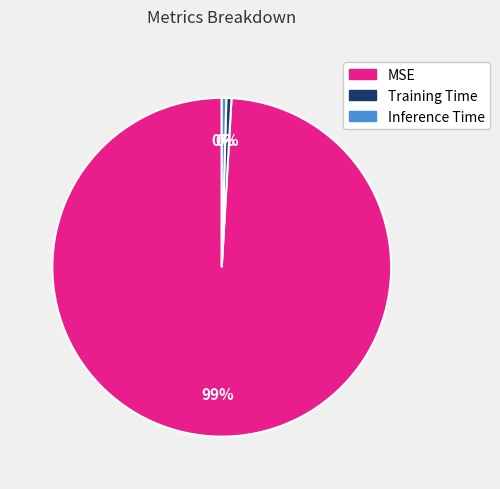

Which slice is the largest?

MSE